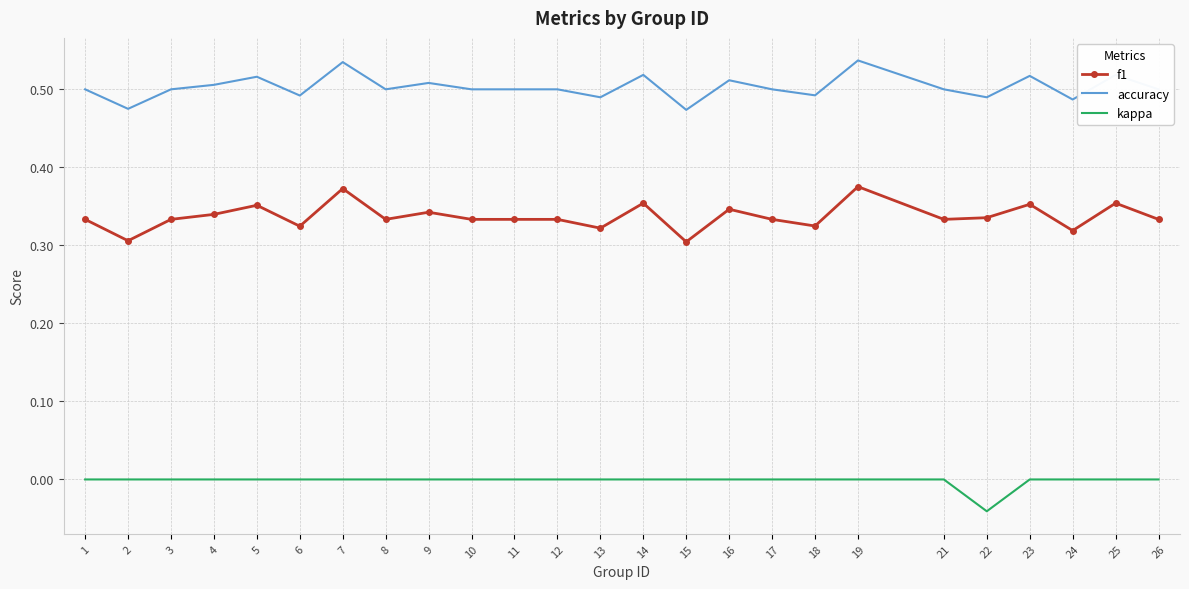

Which series has the widest spread of values?

f1